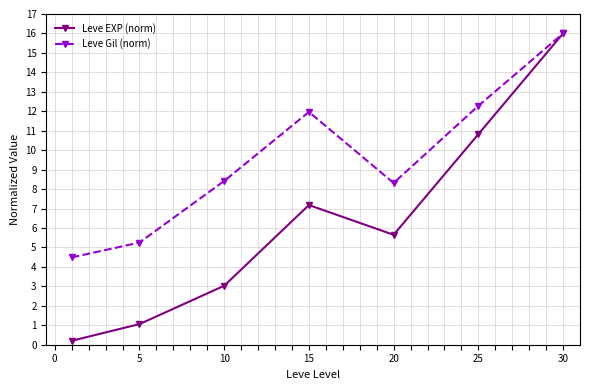

What is the value of the Leve Gil (norm) point at the 4th from the left?

12.0